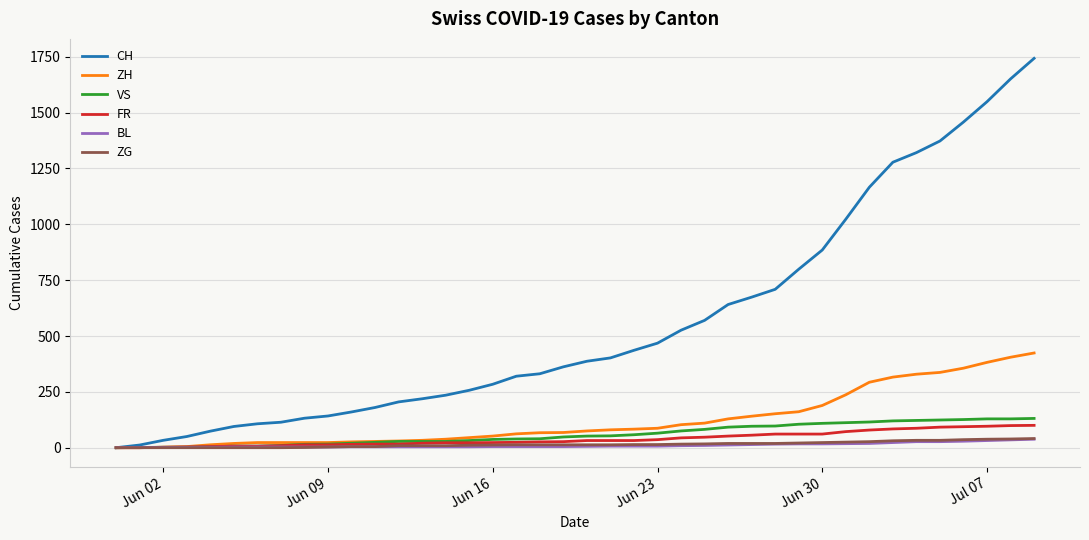

Which series has the widest spread of values?

CH